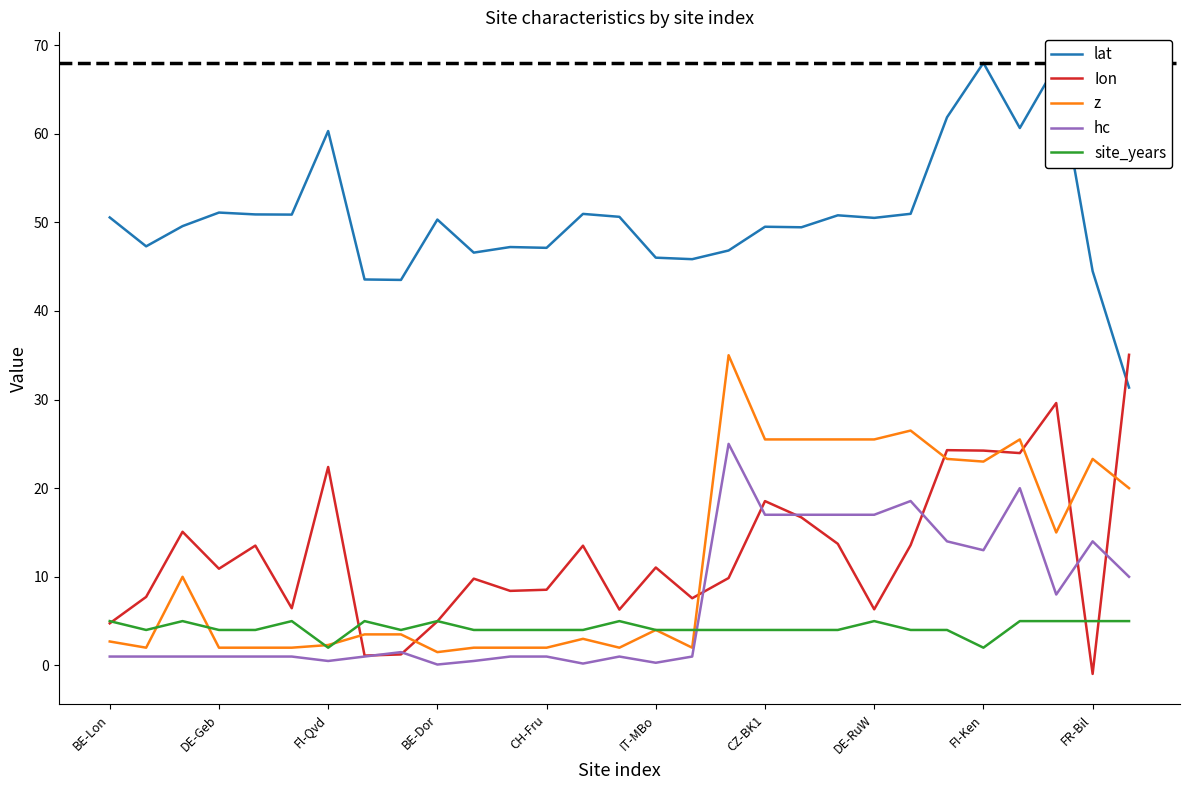

True or false: lat and hc intersect in this chart.

False